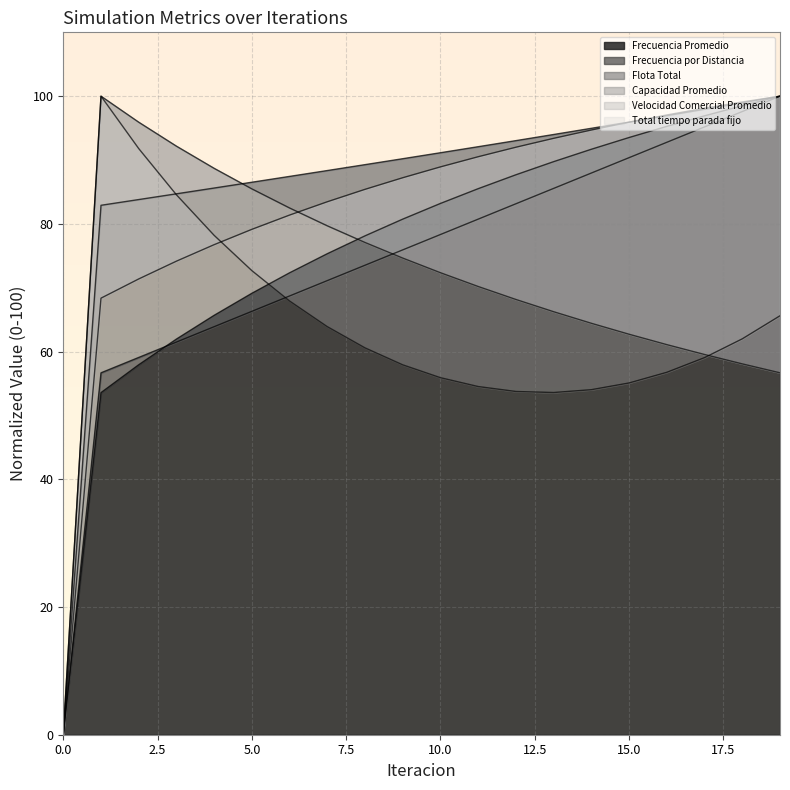

List the series in order of their peak value, lowest first.

Frecuencia Promedio, Frecuencia por Distancia, Flota Total, Capacidad Promedio, Velocidad Comercial Promedio, Total tiempo parada fijo